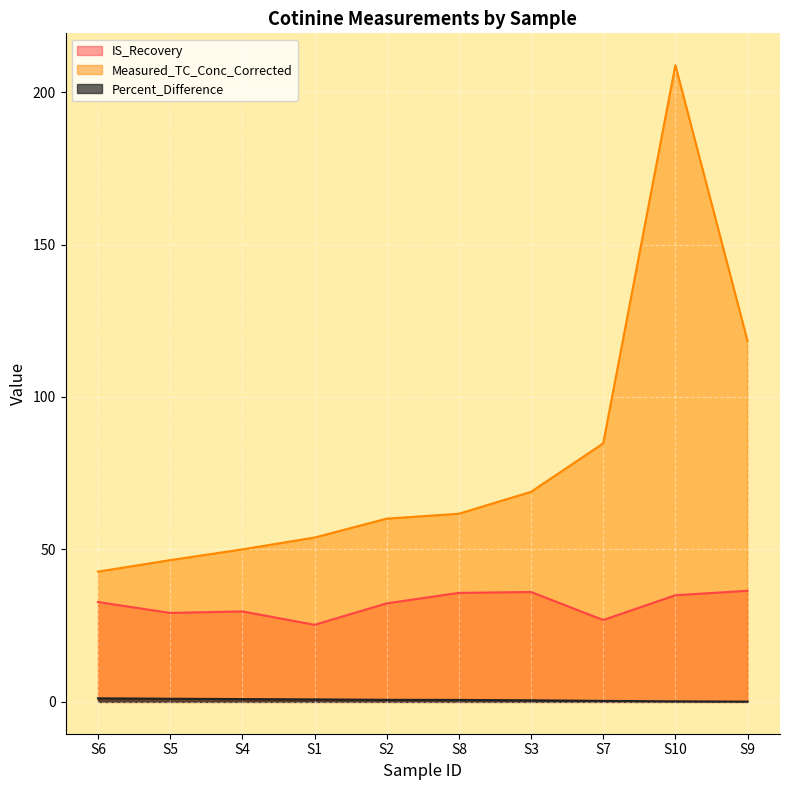

Is it true that Measured_TC_Conc_Corrected equals 33.1 at S8?

False